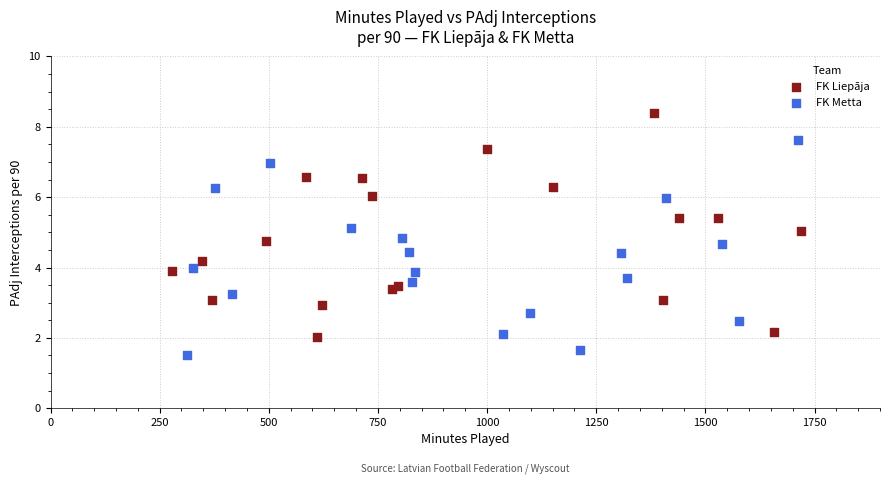

Which series reaches the maximum Y coordinate?

FK Liepāja